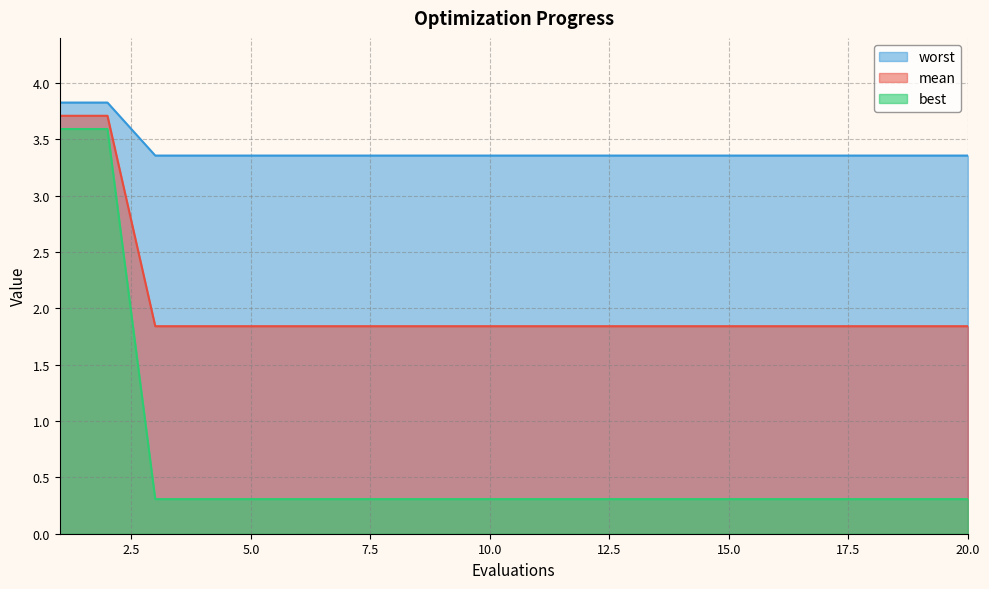

Rank the series at 20.0 from lowest to highest value.

best, mean, worst